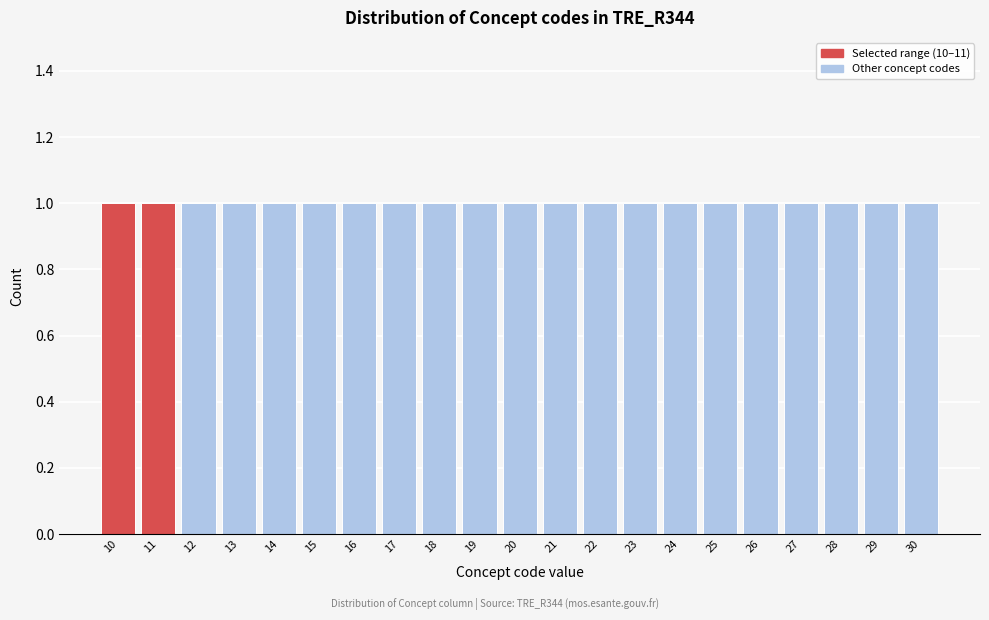

Reading left to right, transcribe this chart: for each bar, give the range it covers on the x-axis and its height. The values are not printed on the chart, so give them approximately, as read against the axis.

9.5 to 10.5: 1
10.5 to 11.5: 1
11.5 to 12.5: 1
12.5 to 13.5: 1
13.5 to 14.5: 1
14.5 to 15.5: 1
15.5 to 16.5: 1
16.5 to 17.5: 1
17.5 to 18.5: 1
18.5 to 19.5: 1
19.5 to 20.5: 1
20.5 to 21.5: 1
21.5 to 22.5: 1
22.5 to 23.5: 1
23.5 to 24.5: 1
24.5 to 25.5: 1
25.5 to 26.5: 1
26.5 to 27.5: 1
27.5 to 28.5: 1
28.5 to 29.5: 1
29.5 to 30.5: 1